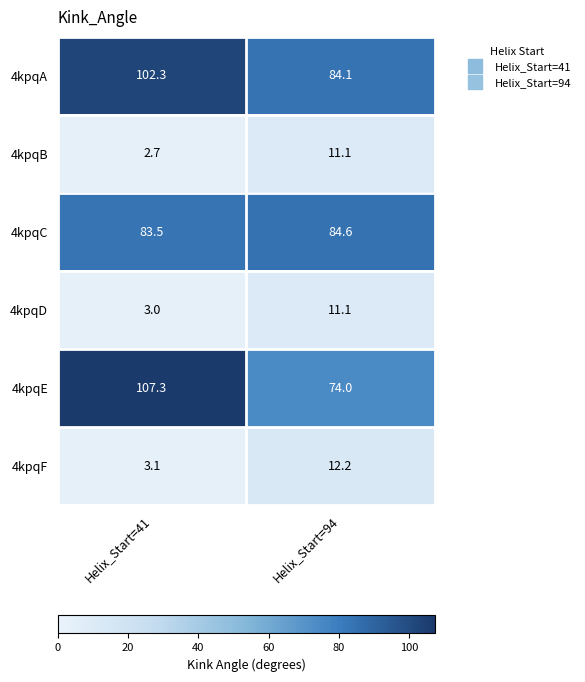

At which category is the sum across all series the highest?

Helix_Start=41